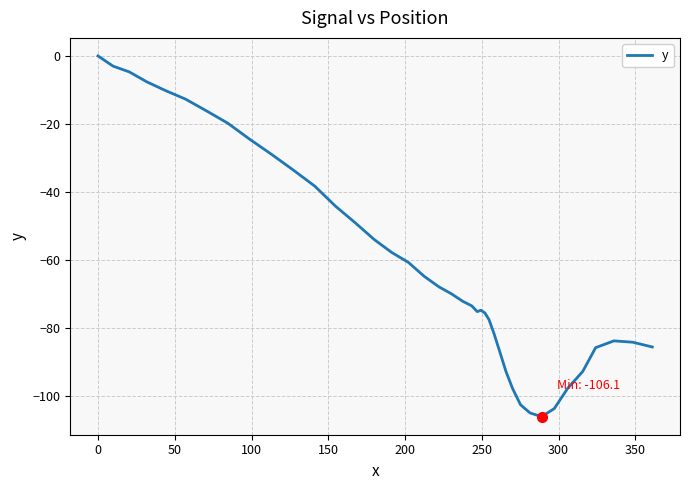

What is the smallest value displayed?

-106.1